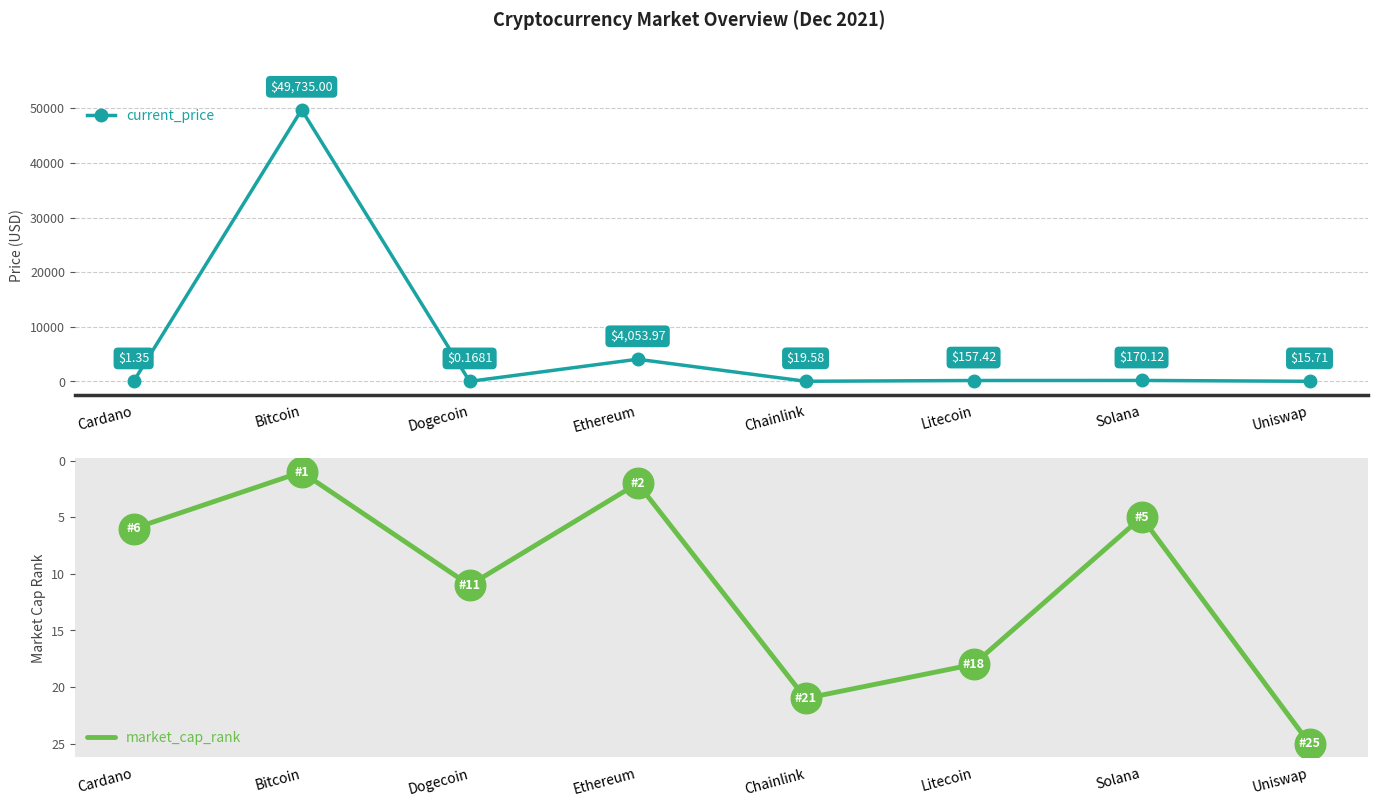

How many interior local peaks does the current_price series have?

3